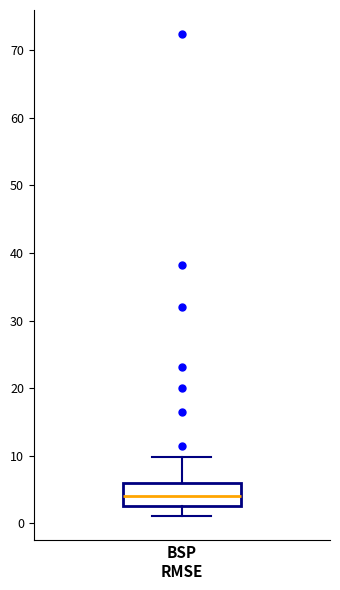

Read this box plot against the y-axis: the position of the median line, the range covered by the box, and the ends of both whiskers. The values are not printed on the chart, so give them approximately, as read against the axis.

median 4, box 3 to 6, whiskers 1 to 10